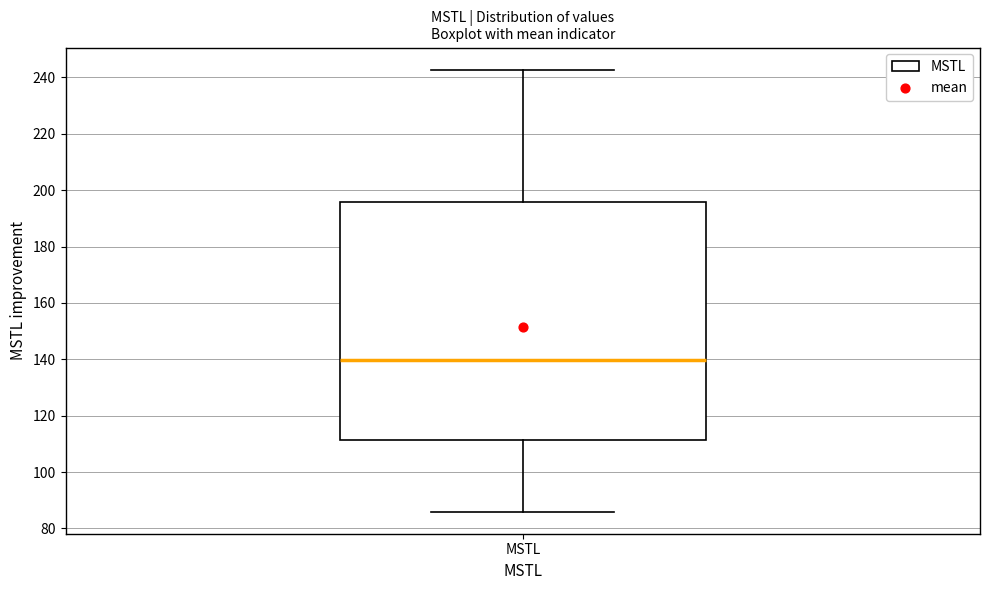

Transcribe this box plot: give where the median line is, the range the box spans, and where the two whiskers end, as read against the y-axis. The values are not printed on the chart, so give them approximately, as read against the axis.

median 140, box 112 to 196, whiskers 86 to 242